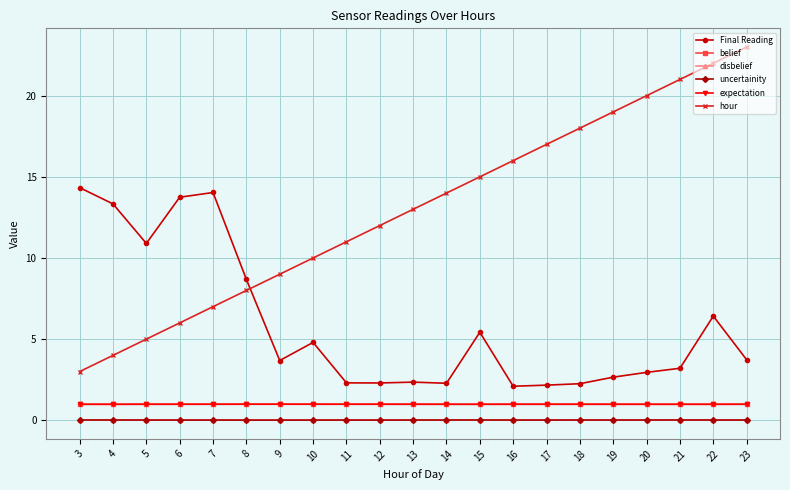

True or false: disbelief and belief intersect in this chart.

False